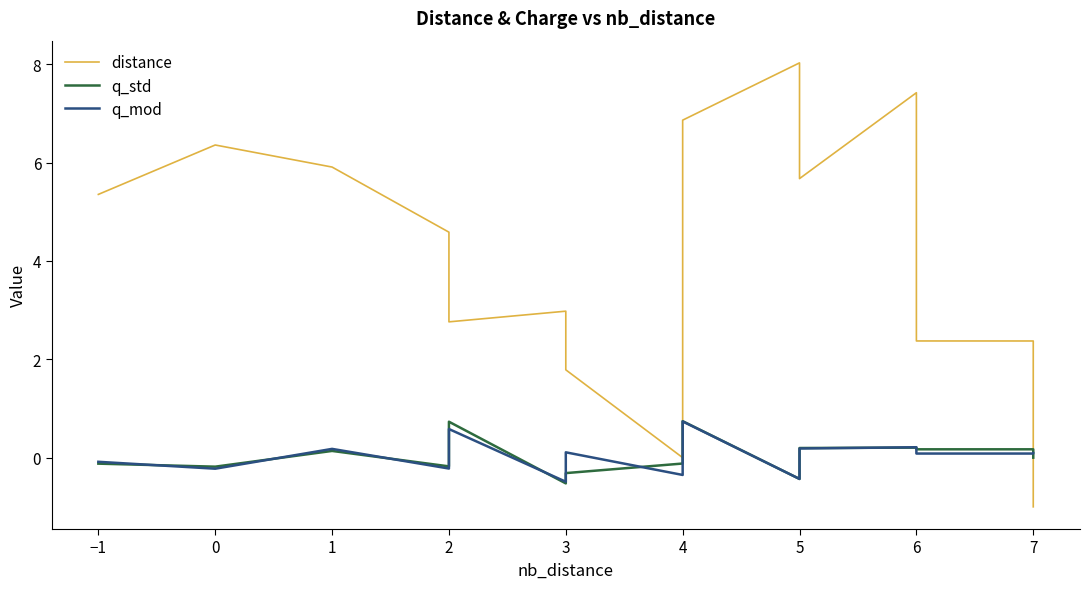

At 7, list the series in order from largest to smallest.

distance, q_std, q_mod